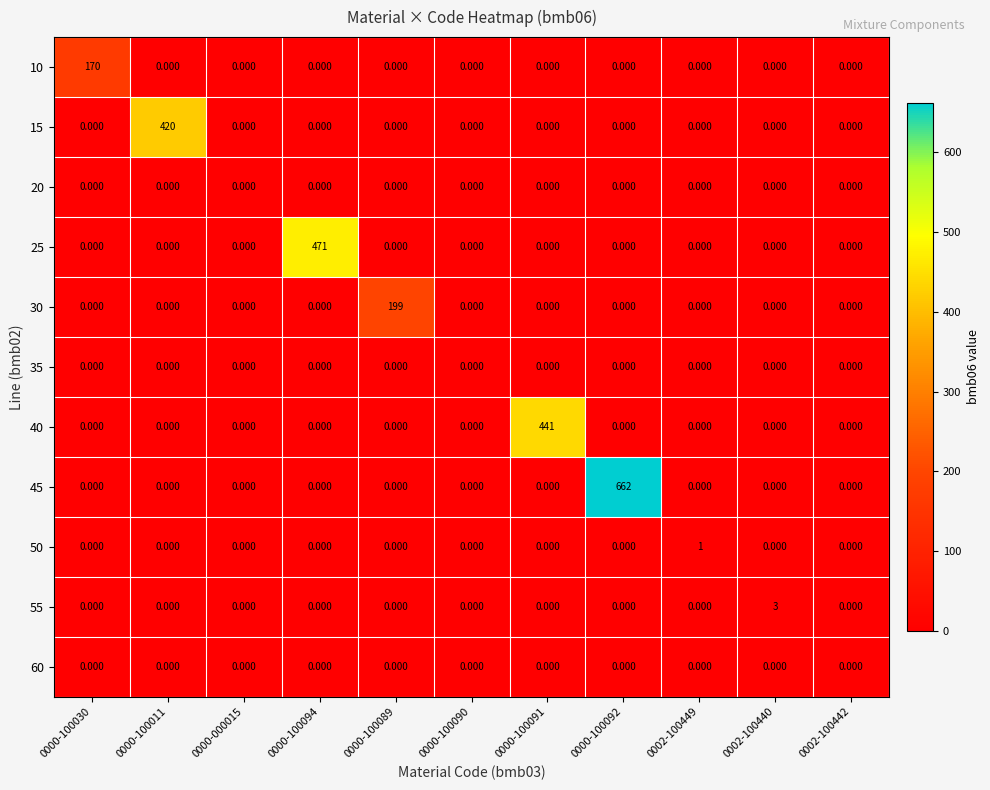

Count the number of categories in the chart.

11